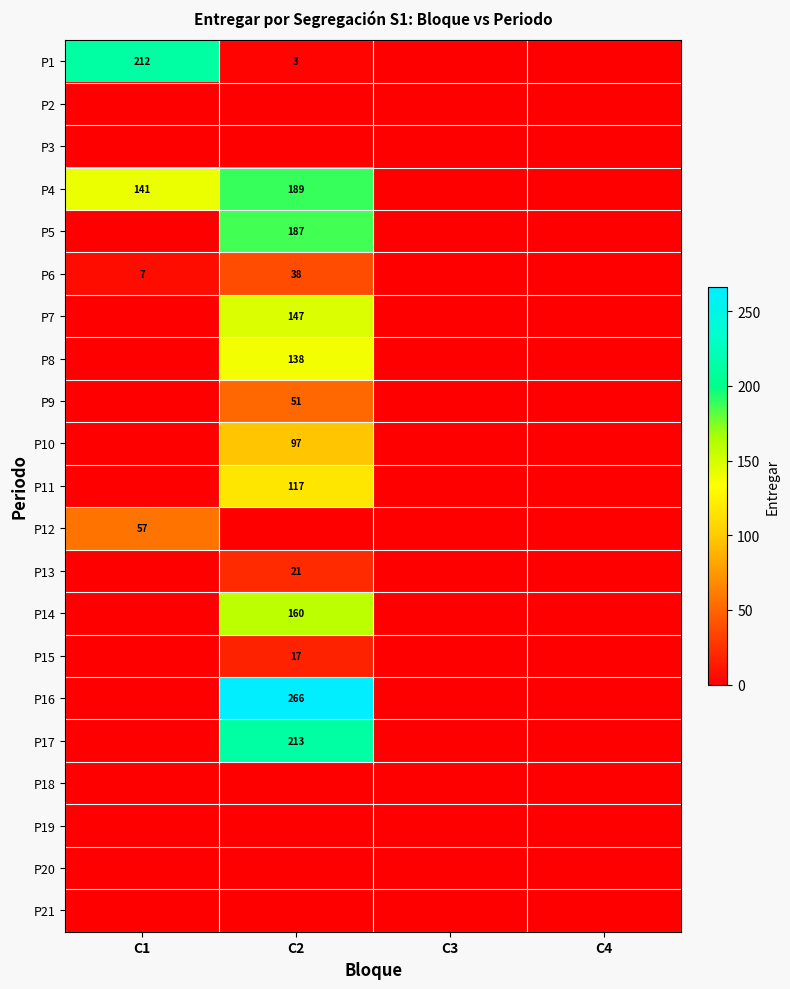

What is the sum of all P4 values?

330